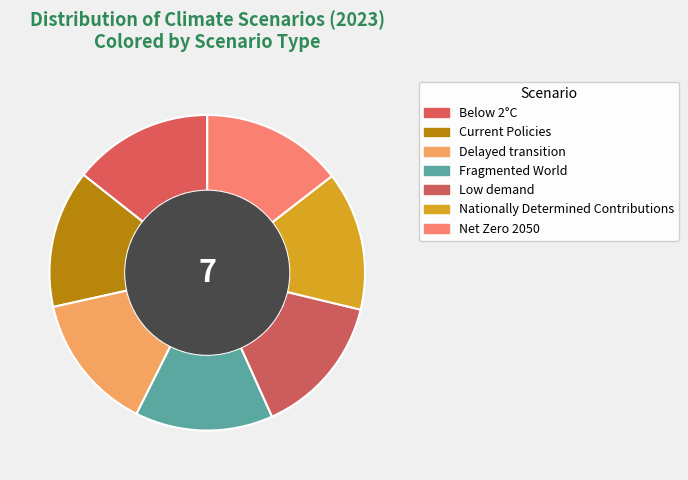

Which has a higher value, Fragmented World or Net Zero 2050?

Net Zero 2050